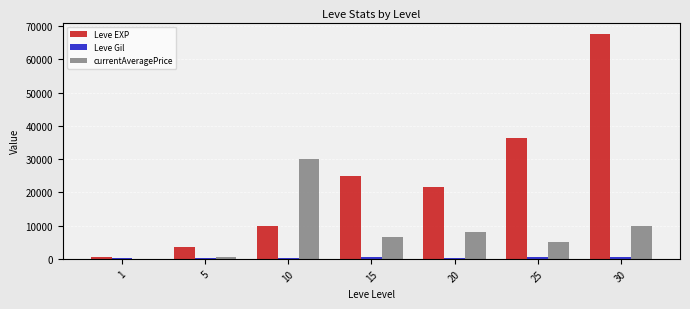

What is the greatest value displayed?

67730